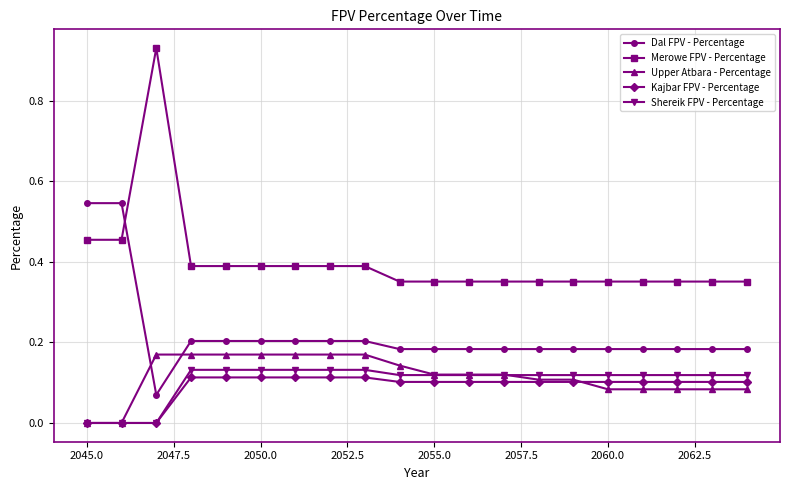

After their last crossing, which series has the higher values: Upper Atbara - Percentage or Kajbar FPV - Percentage?

Kajbar FPV - Percentage